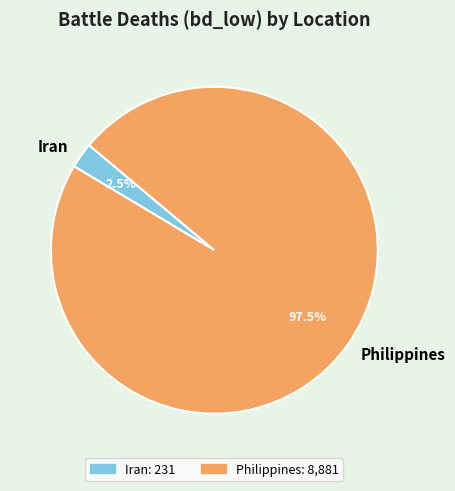

How many segments does this pie chart have?

2